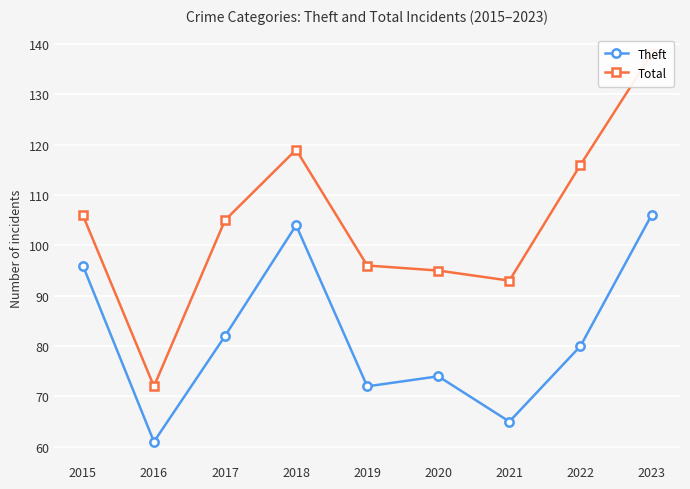

What is the difference between the maximum and minimum values in the Total series?

66